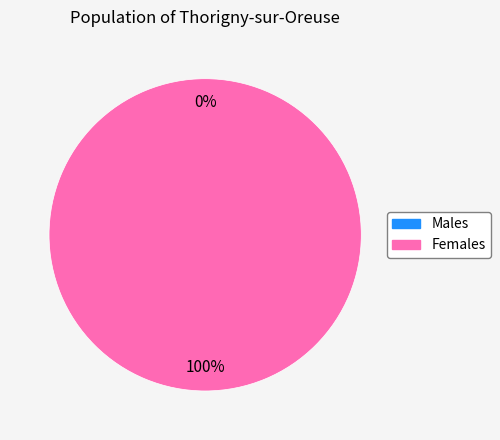

To the nearest percent, what is the combined percentage of 1 and 0?

100%